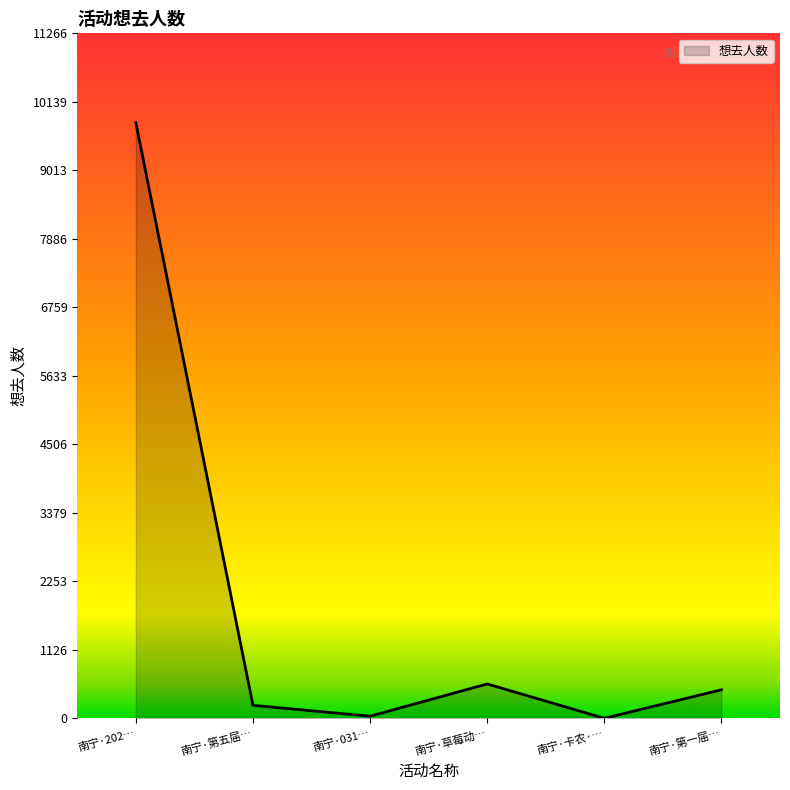

At which label is the value closest to 4899?

南宁·草莓动…